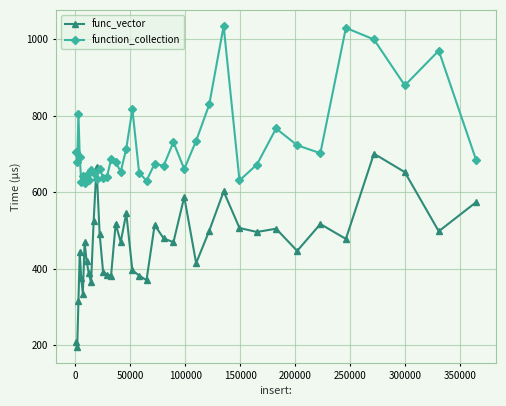

What is the maximum value for func_vector?

700.3